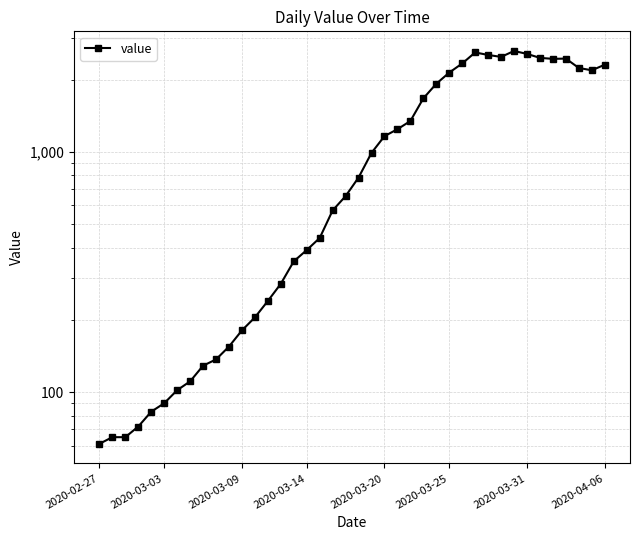

Between 2020-04-06 and 29, which is larger?

29